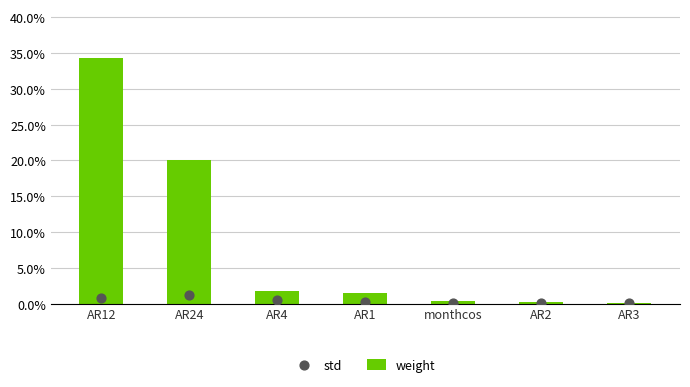

Which series has the widest spread of Y values?

weight